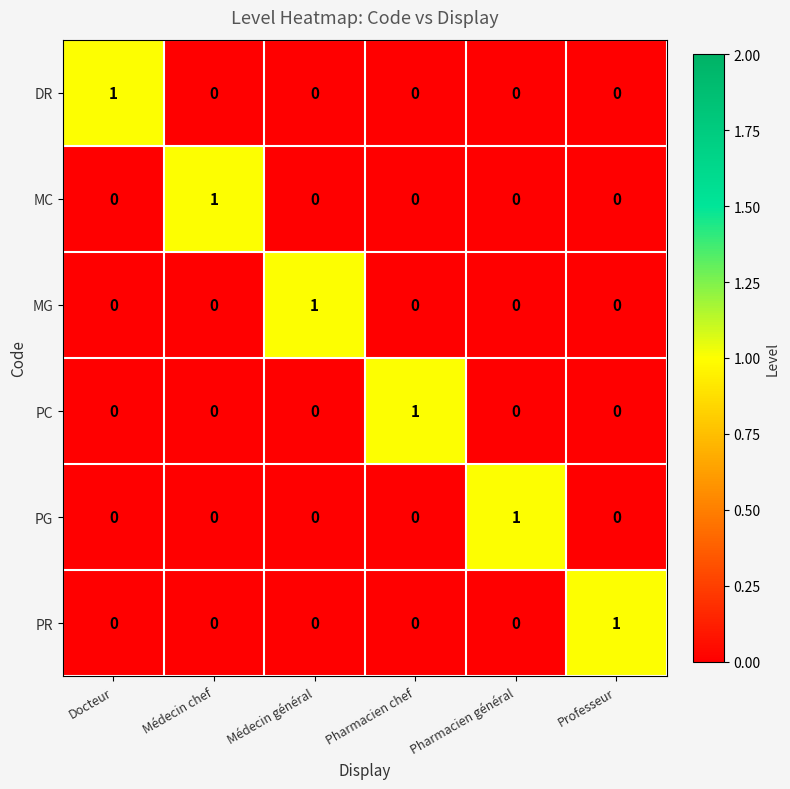

At how many categories does at least one series exceed 0?

6